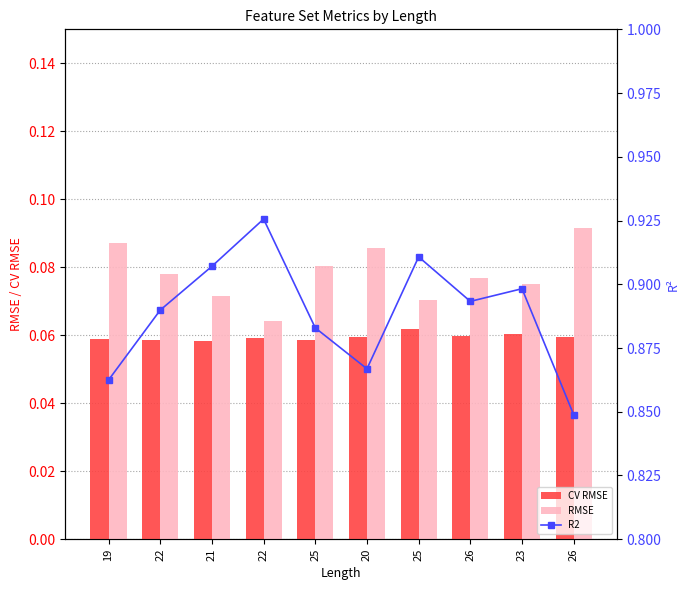

What is the value of the CV RMSE bar at the 2nd from the left?

0.1